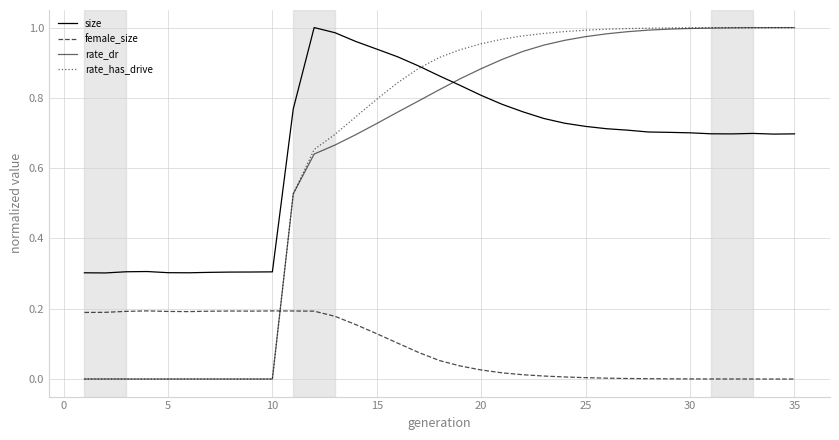

Is this an area chart (filled region under the line)?

No